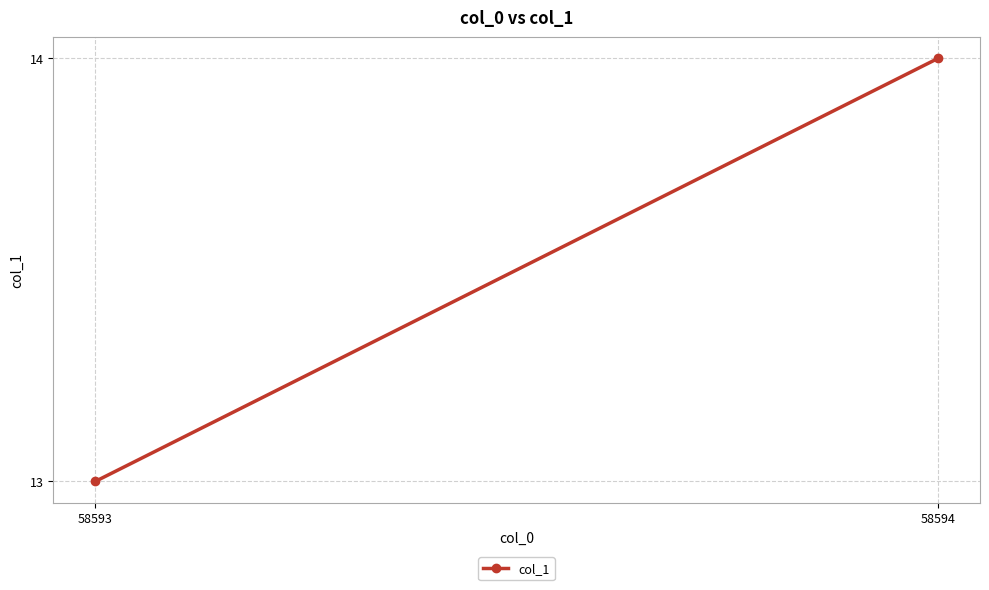

Reading left to right, list all the values displayed in this chart.

13	14